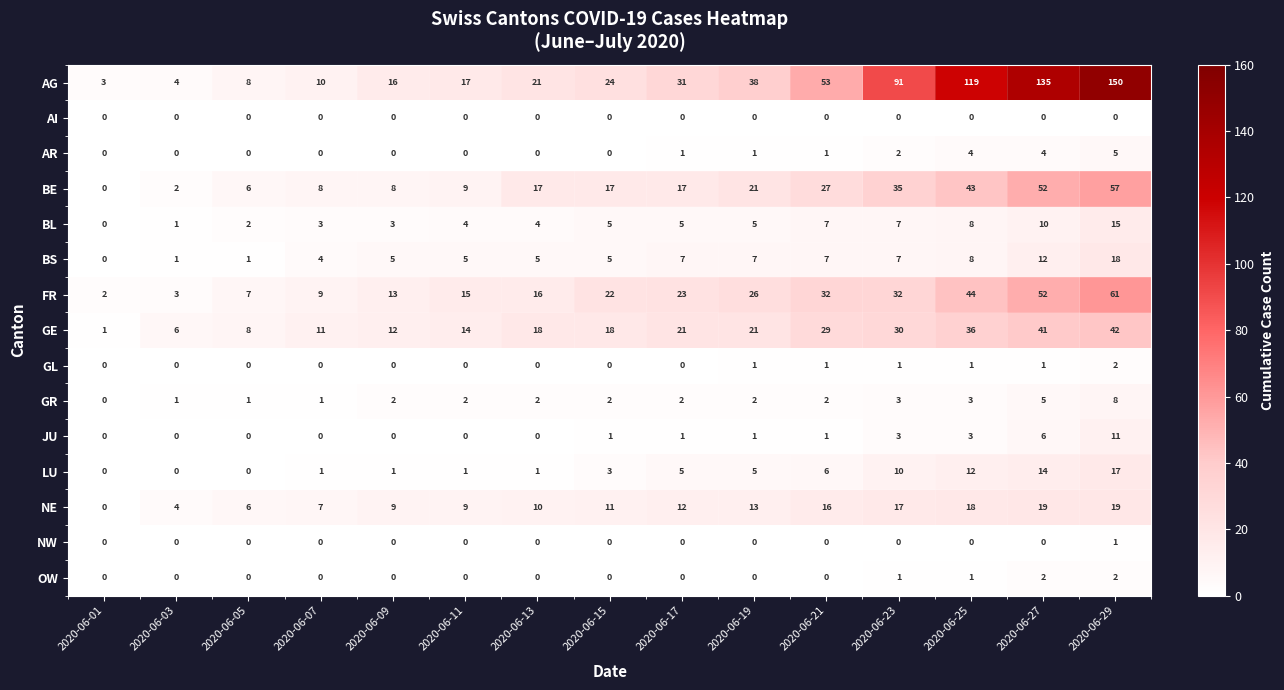

How many series are shown in this chart?

15